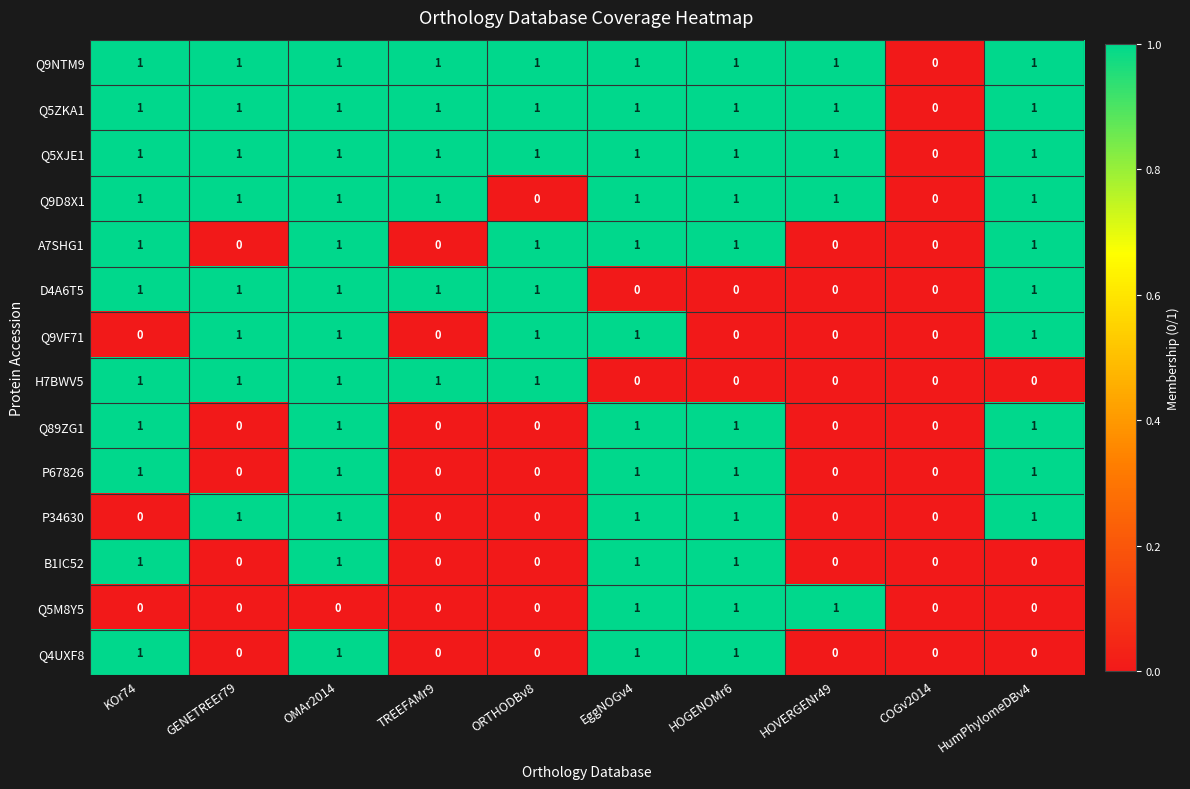

How many Q9D8X1 values are between 1 and 2?

8